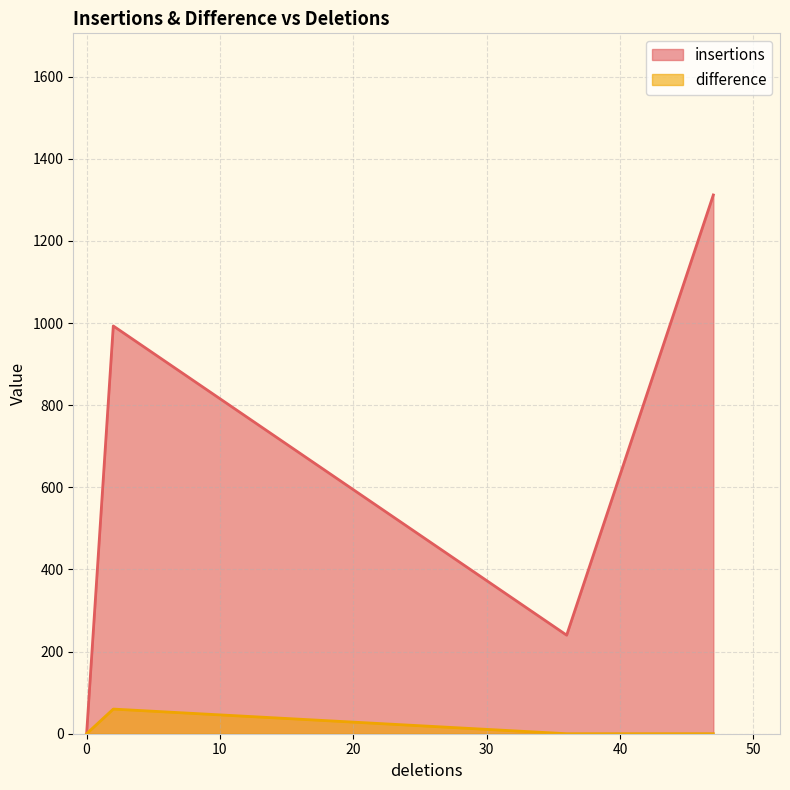

True or false: insertions and difference intersect in this chart.

False